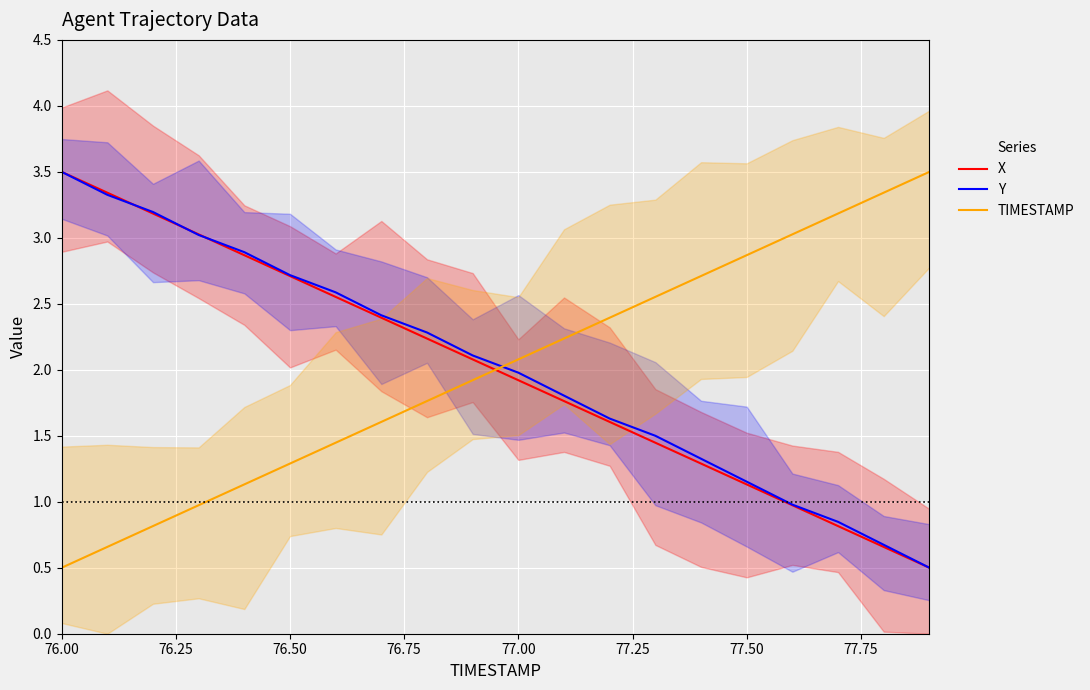

What is the highest value of the X series?

3.5